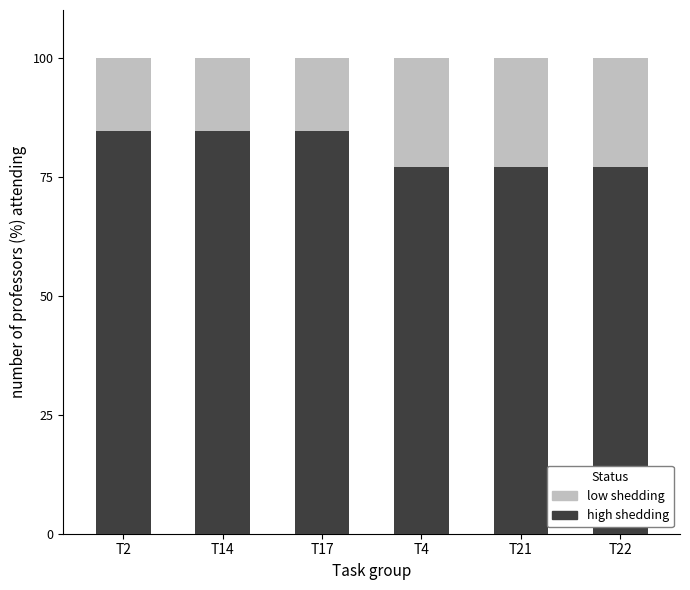

Reading left to right, list the values for the high shedding series.

T2=84.6	T14=84.6	T17=84.6	T4=76.9	T21=76.9	T22=76.9